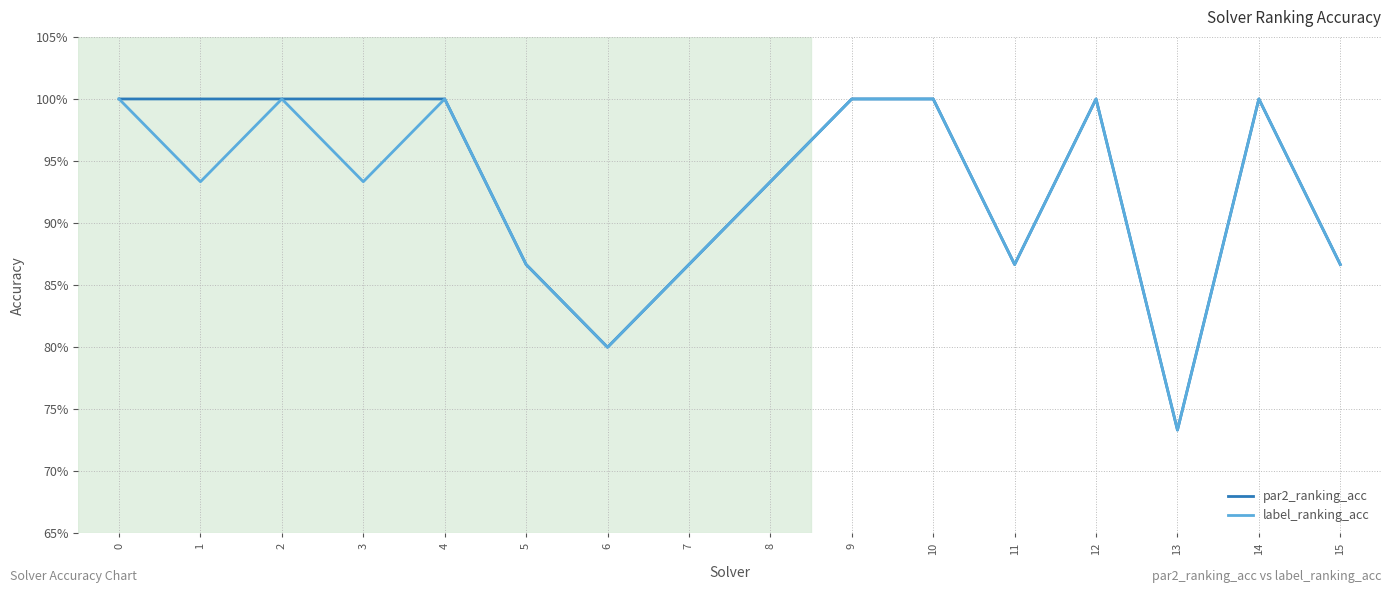

Which series has the largest range (max minus min)?

par2_ranking_acc